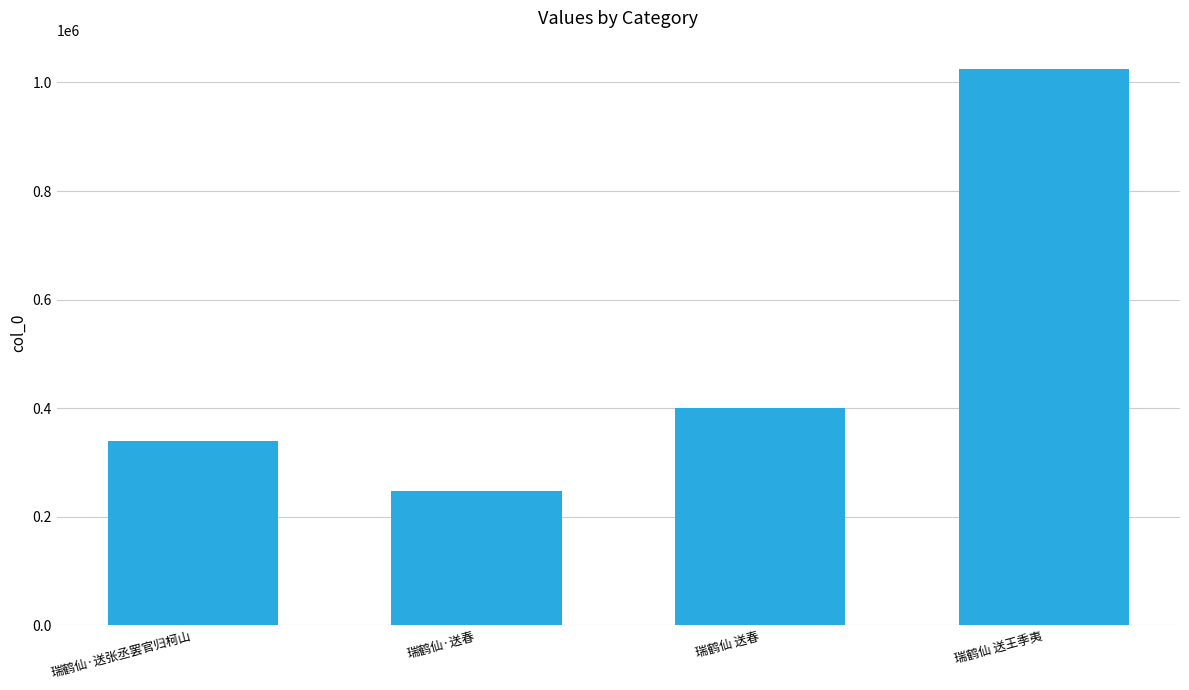

What is the label of the 4th bar from the left?

瑞鹤仙 送王季夷